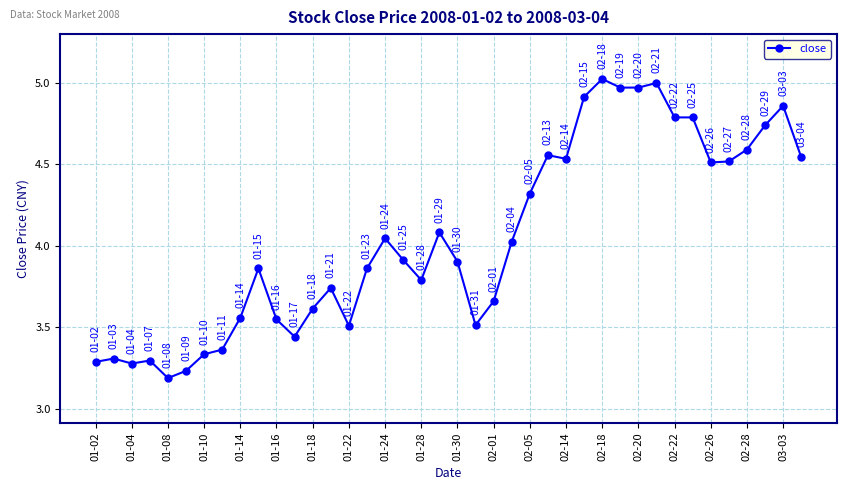

What is the sum of all values?

161.9